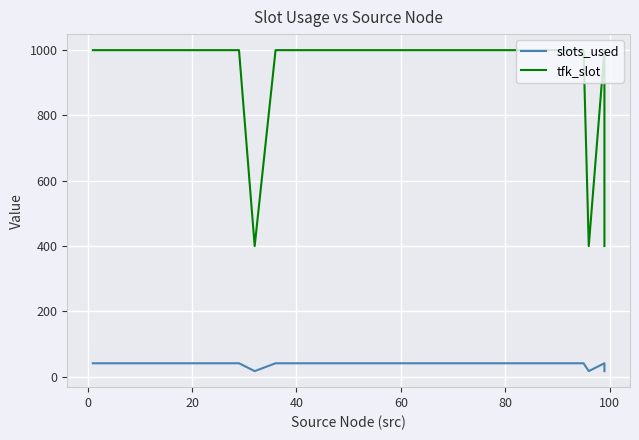

What is the difference between the maximum and minimum values in the tfk_slot series?

600